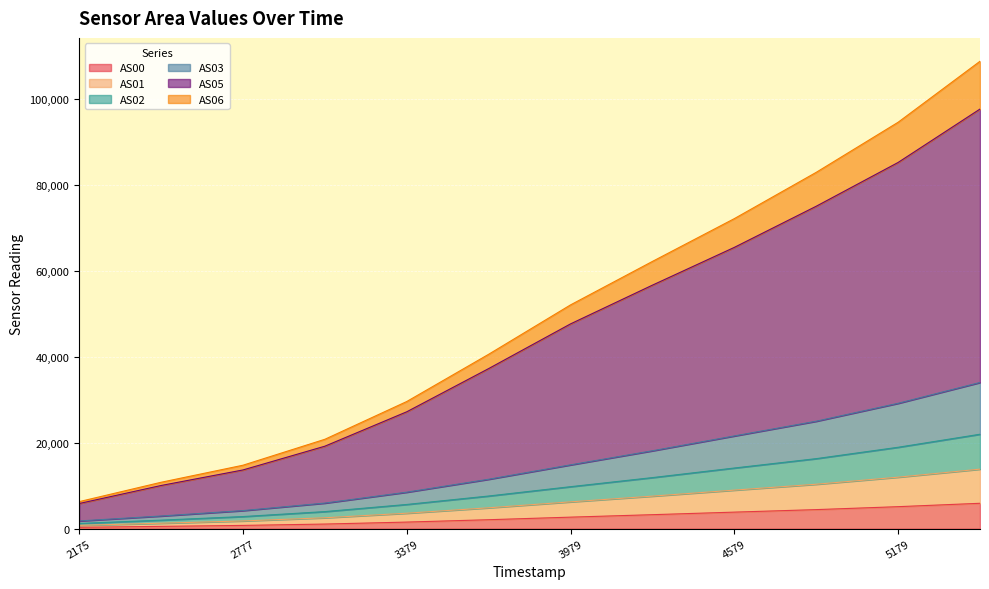

What are all the series names shown in the legend?

AS00, AS01, AS02, AS03, AS05, AS06